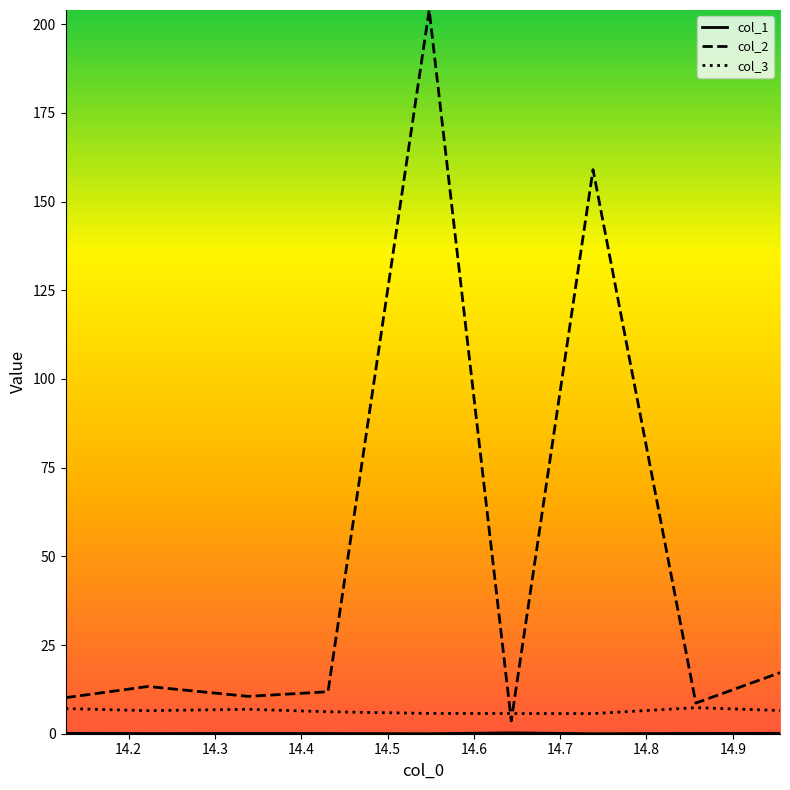

Which series has the largest total across all categories?

col_2